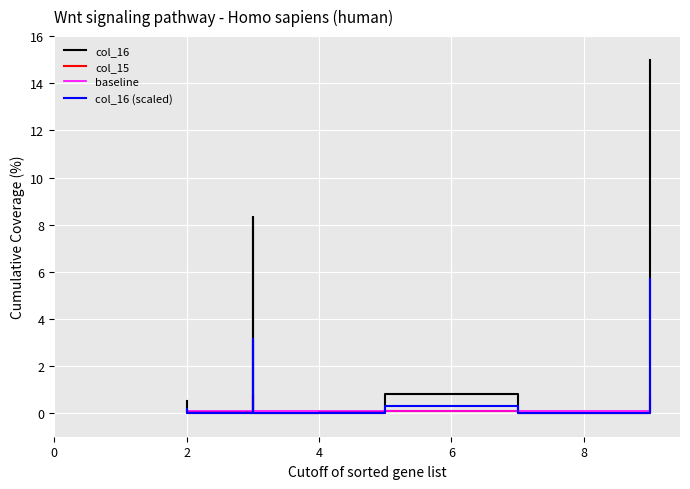

Is this an area chart (filled region under the line)?

No